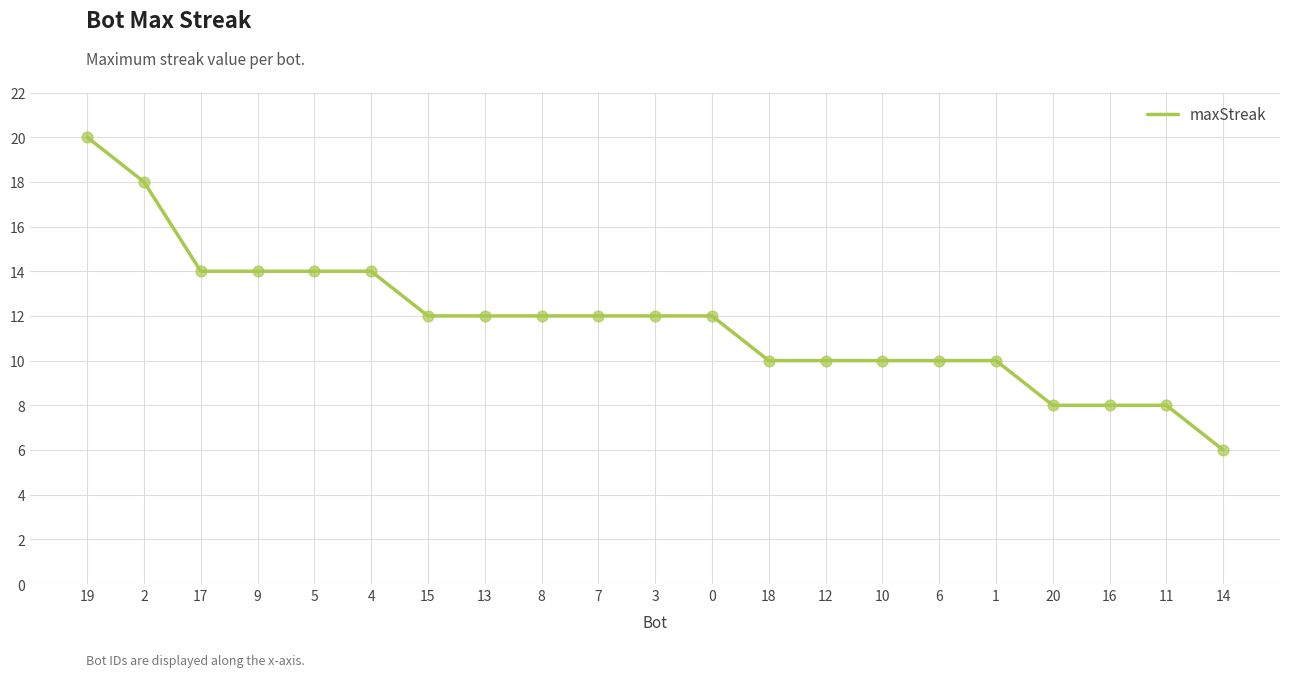

What is the change in value from 2 to 11?

-10